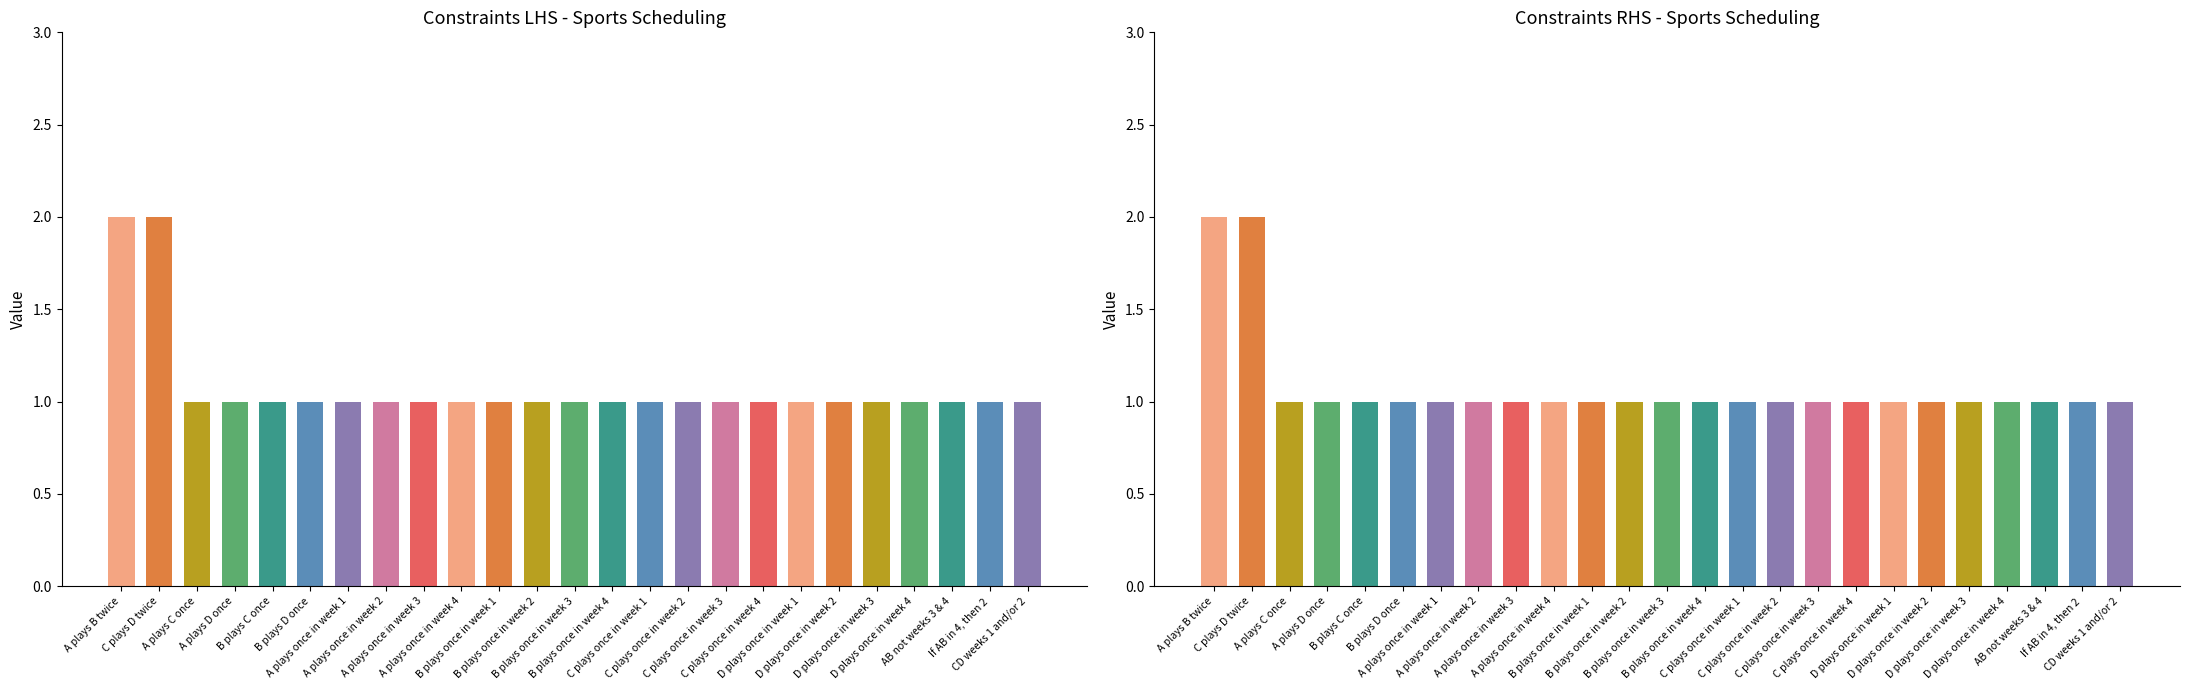

Which category has the highest value across all series?

A plays B twice